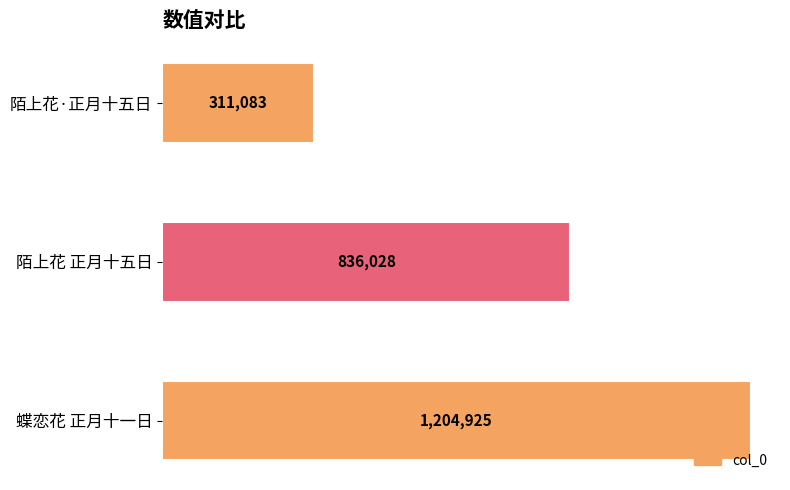

Does the chart contain any negative values?

No